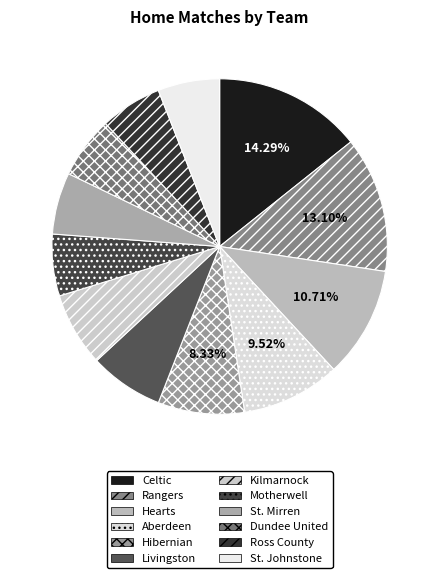

How many segments does this pie chart have?

12